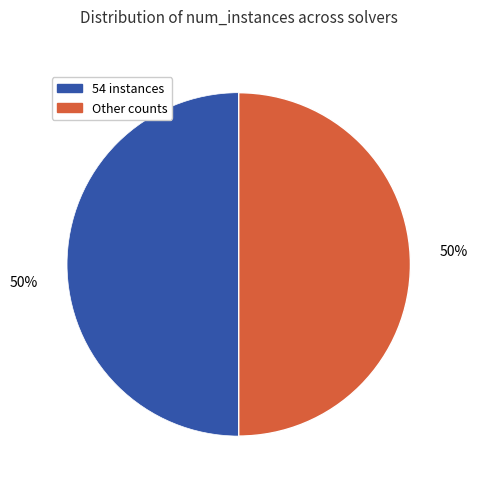

Count the number of slices in the pie.

2